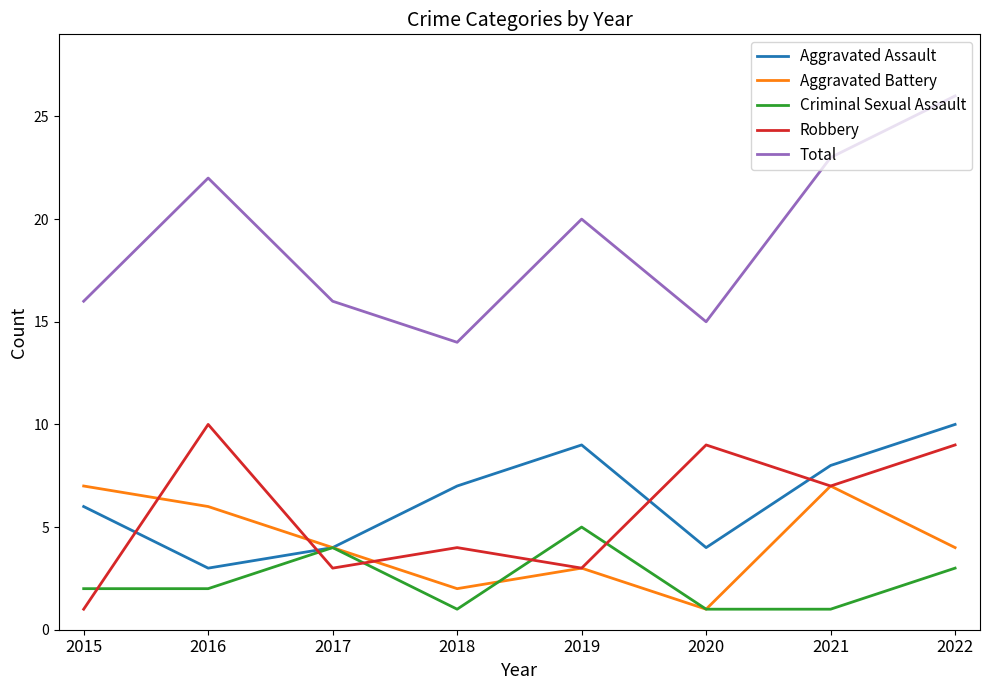

What value does the Criminal Sexual Assault series have at 2016?

2